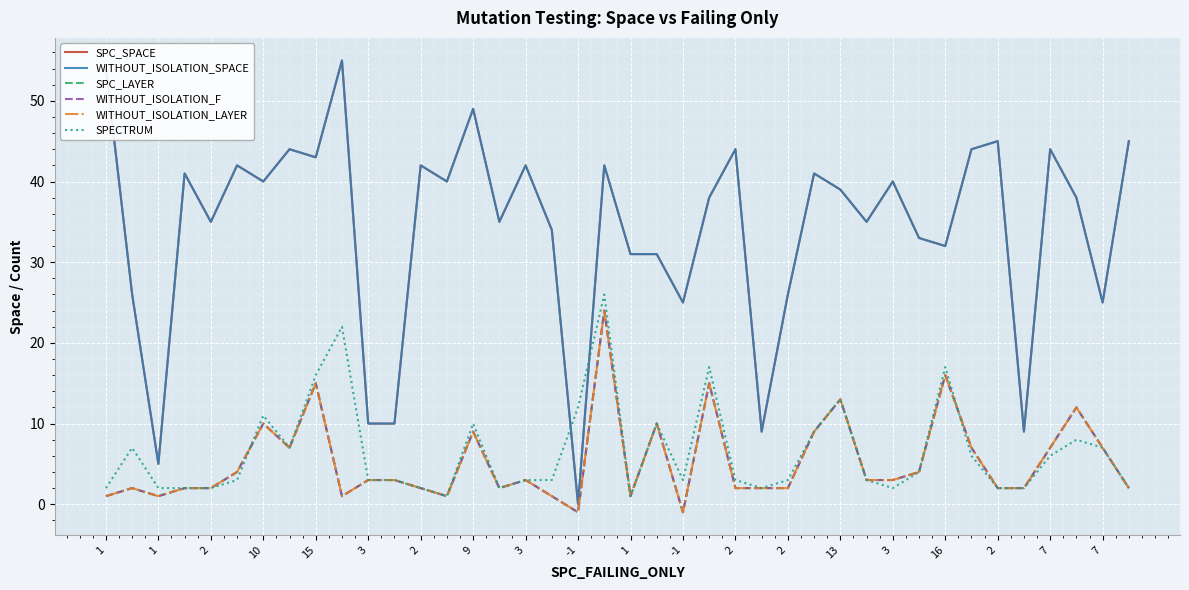

Which series ends up on top after the final intersection of WITHOUT_ISOLATION_LAYER and SPECTRUM?

WITHOUT_ISOLATION_LAYER